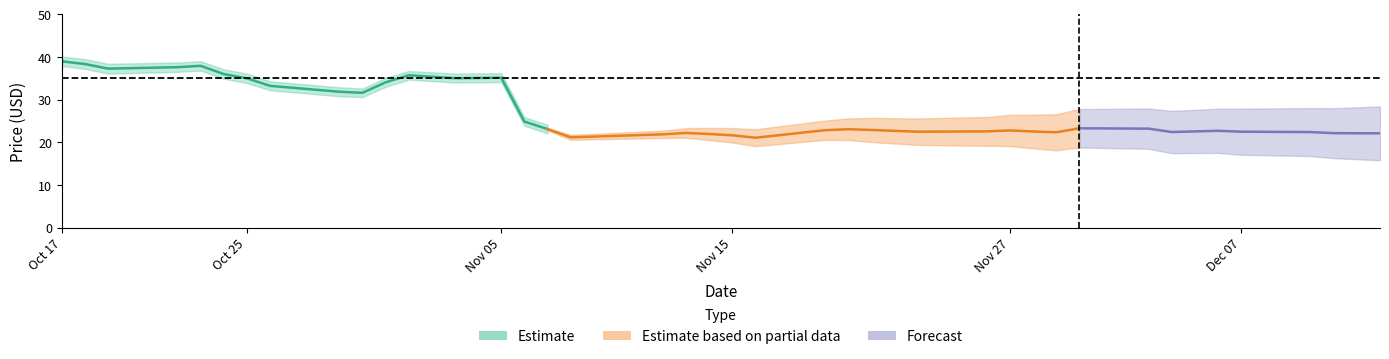

Count the number of categories in the chart.

40